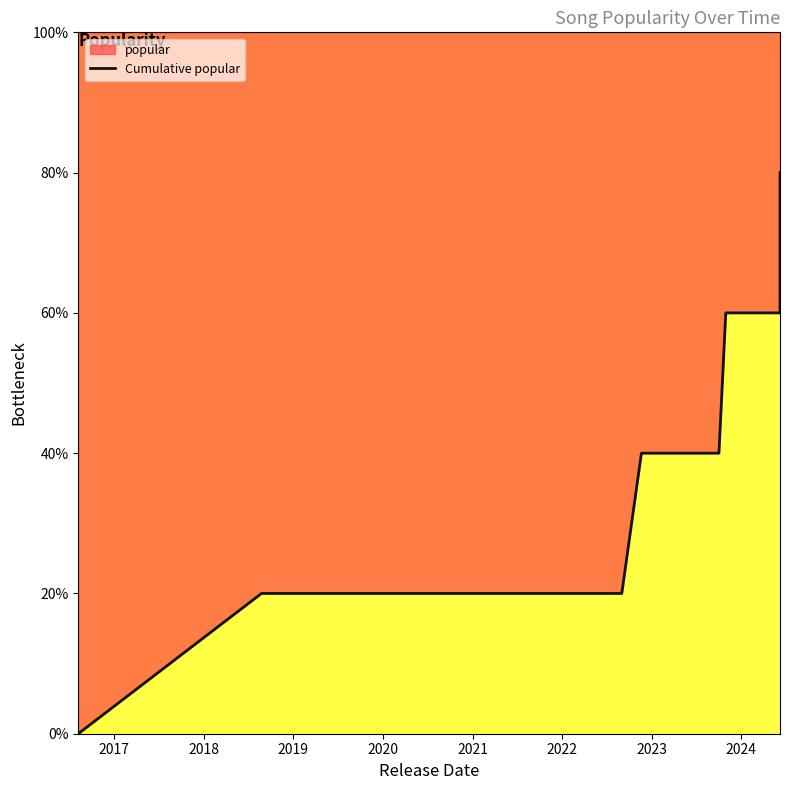

True or false: there are more than 0 points higher than both neighbors.

False